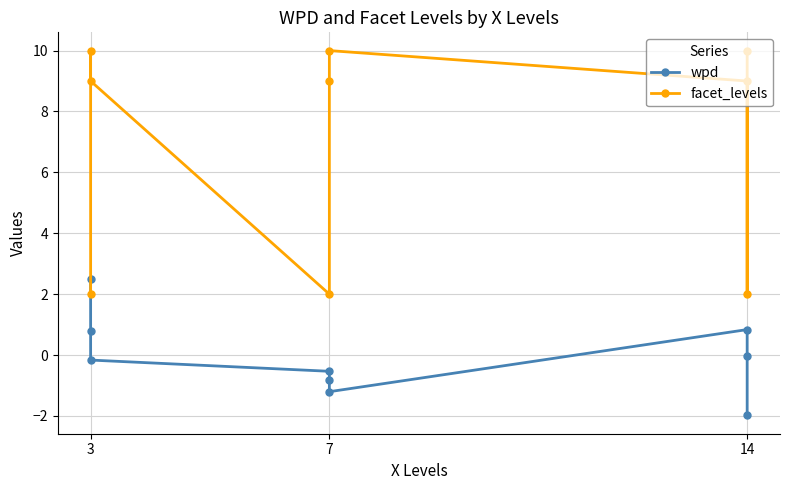

How many intersections are there between wpd and facet_levels?

1